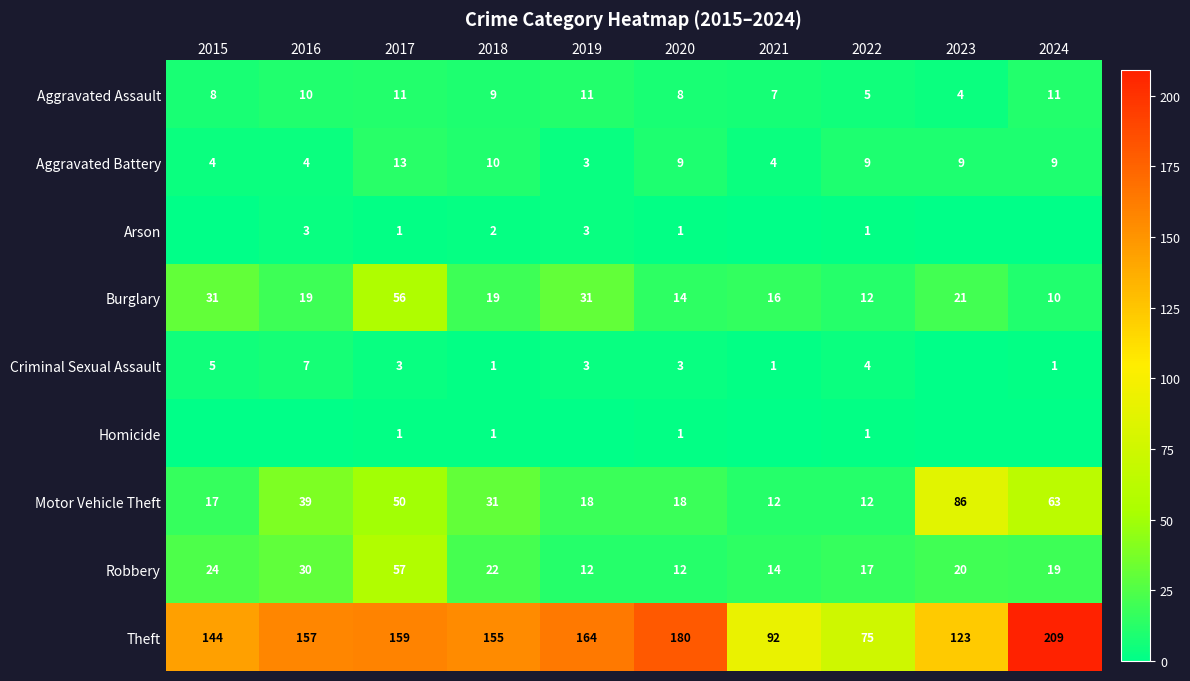

What is the spread (max minus min) of values at 2018?

154